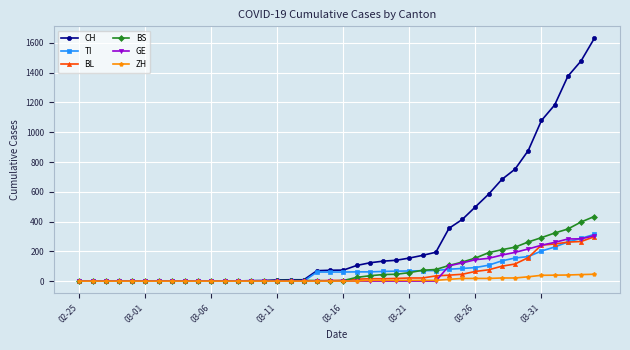

Which series has the largest total across all categories?

CH